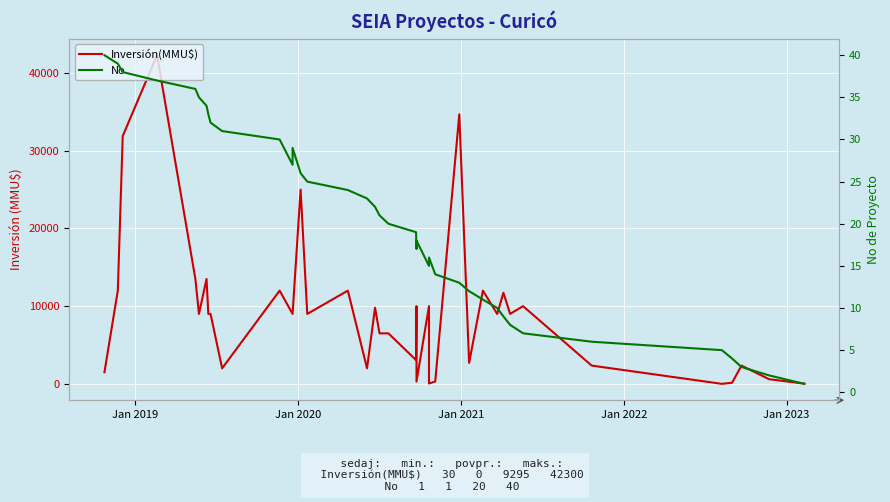

Between 13 and 32, which series saw the biggest shift?

No